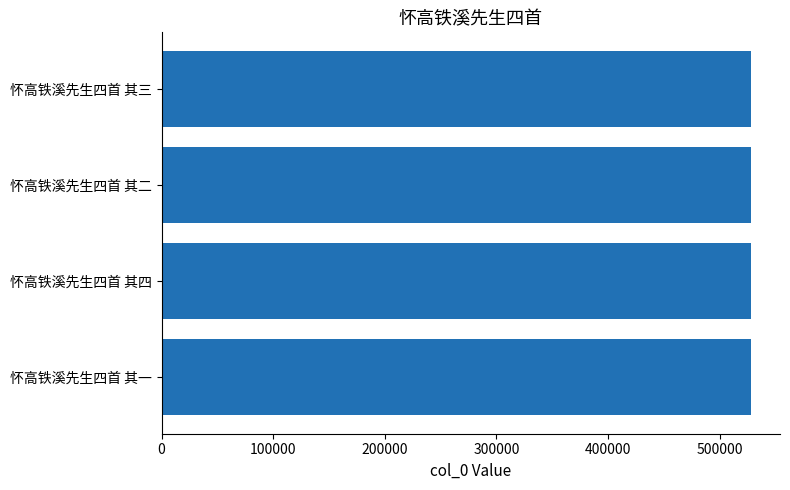

Read the value at 怀高铁溪先生四首 其一.

527771